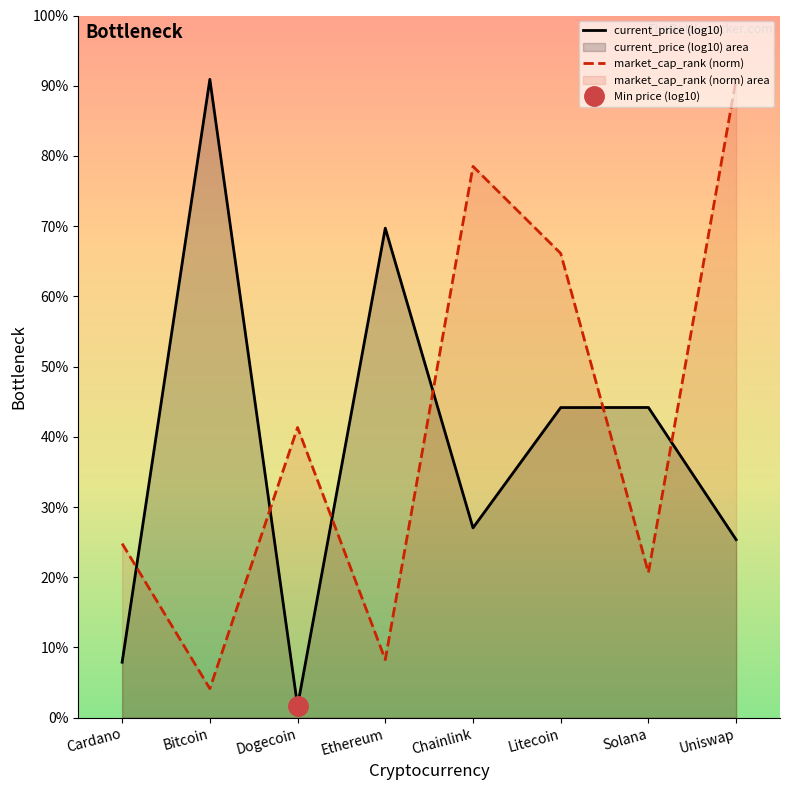

Which series changed the most between Solana and Uniswap?

market_cap_rank (norm)